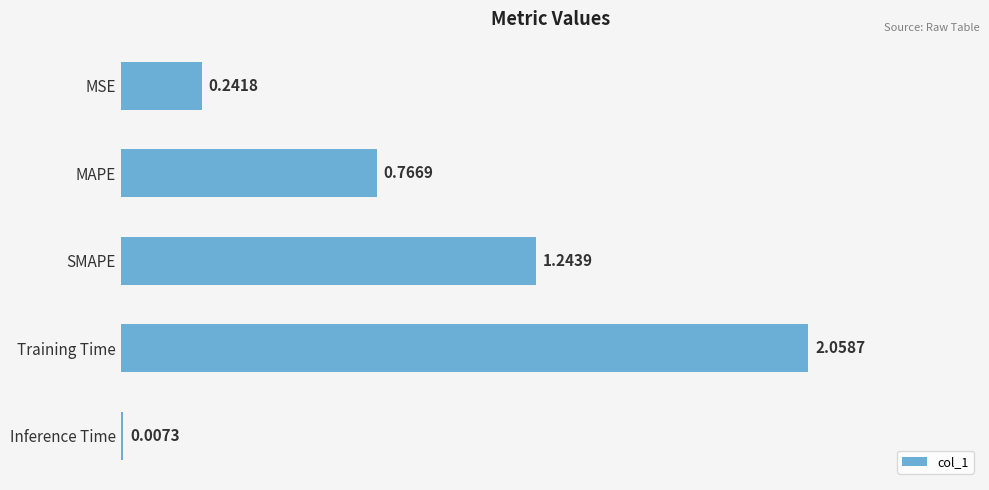

What is the sum of all values?

4.3